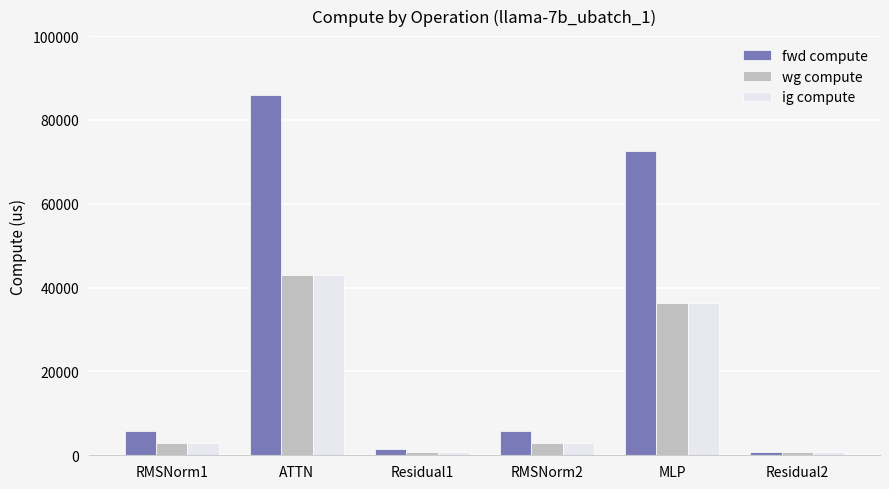

True or false: ig compute has a value of 15545.9 at ATTN.

False